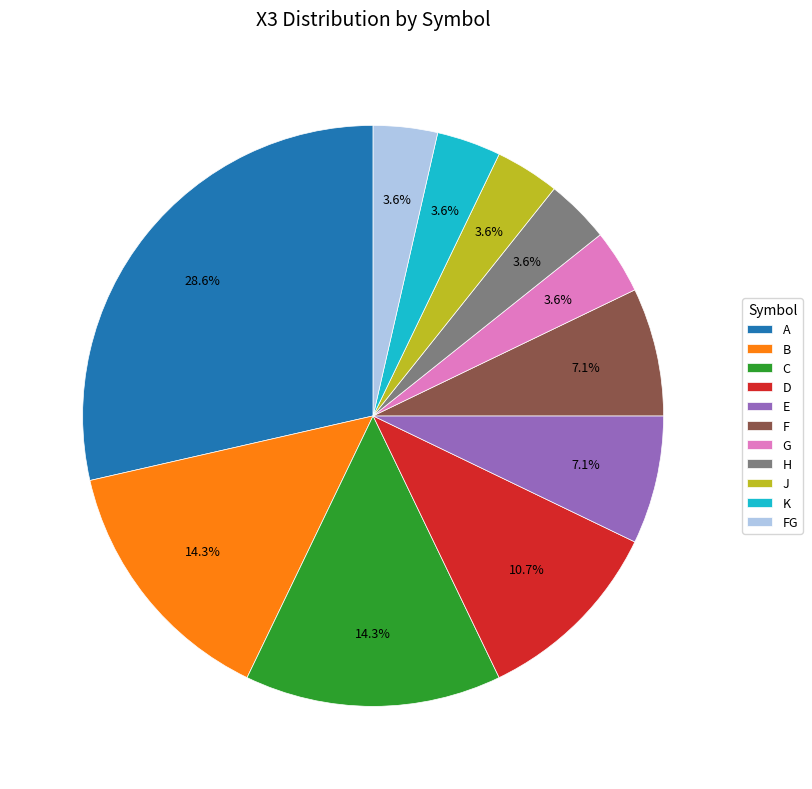

Which category has the biggest portion of the pie?

A